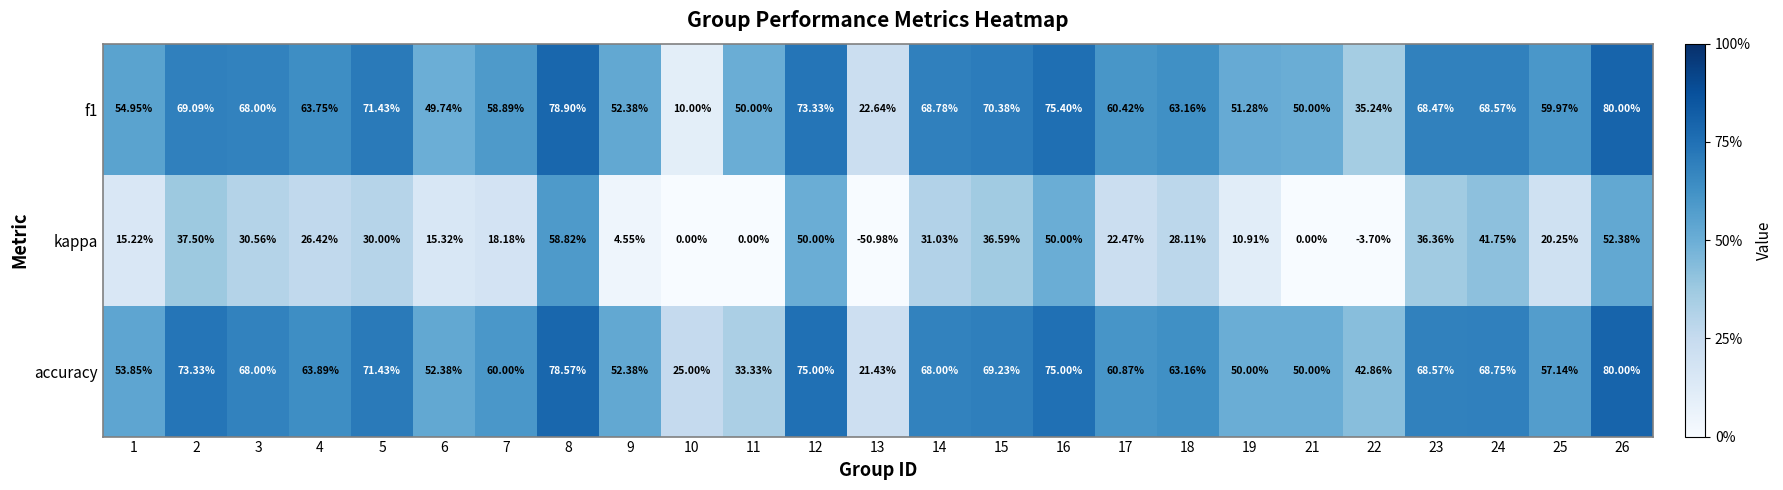

What is the difference between the highest and lowest values at 2?

35.8